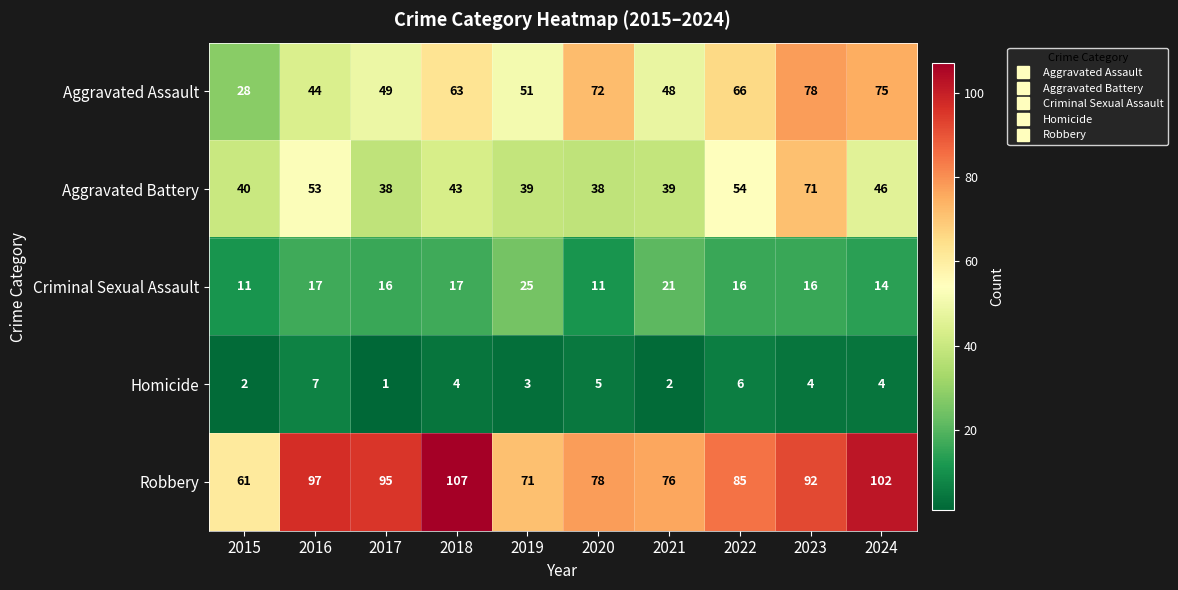

What is the difference between the maximum and second lowest values in the Aggravated Battery series?

33